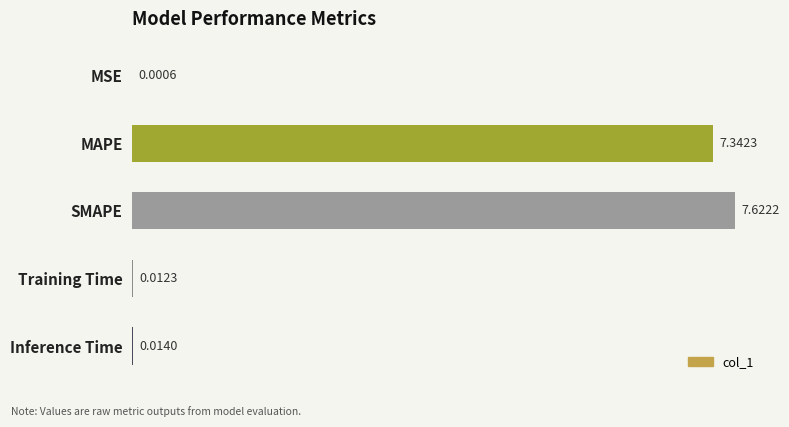

What is the sum of all values?

15.0